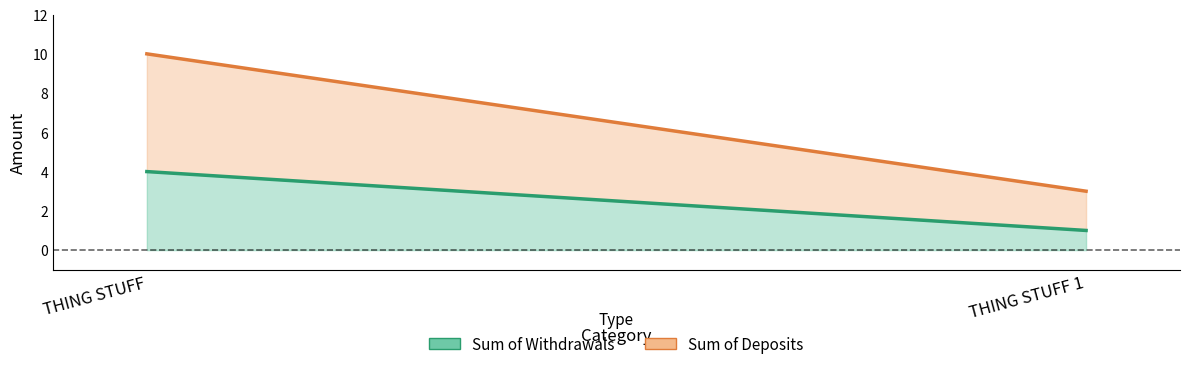

What is the label of the 1st point from the right?

THING STUFF 1